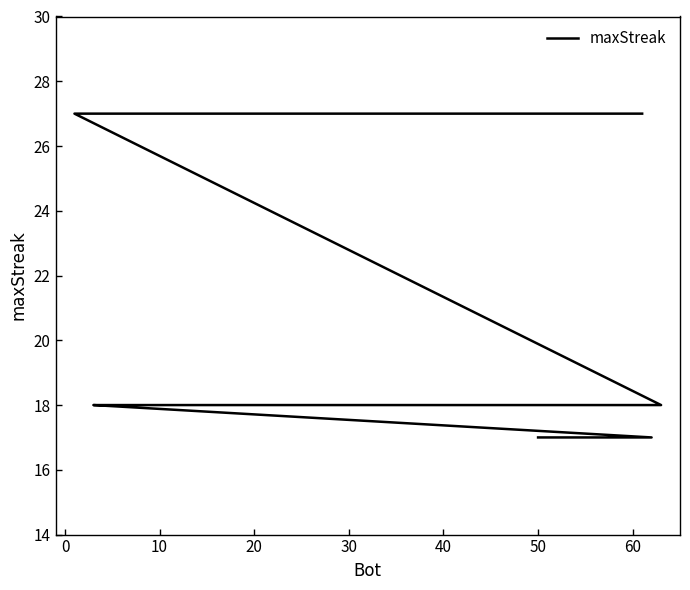

Is this an area chart (filled region under the line)?

No